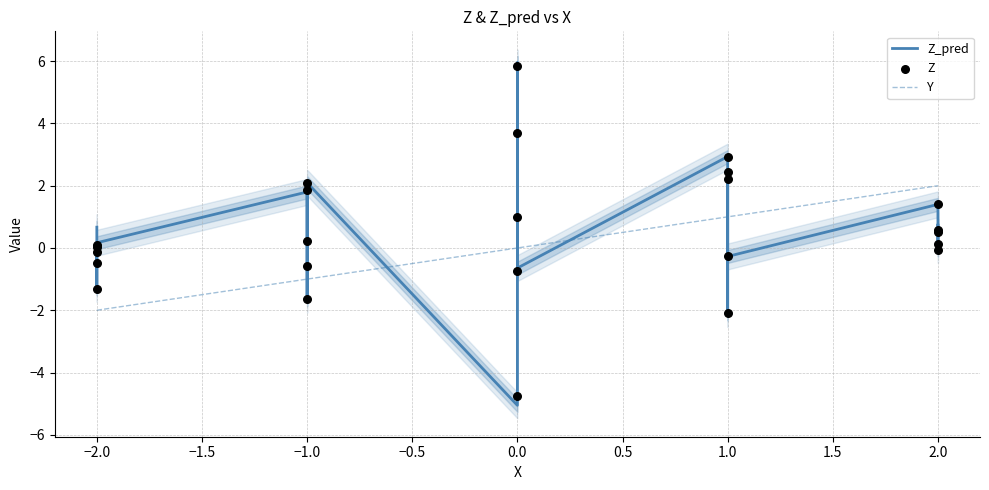

Which series reaches the minimum Y coordinate?

Z_pred